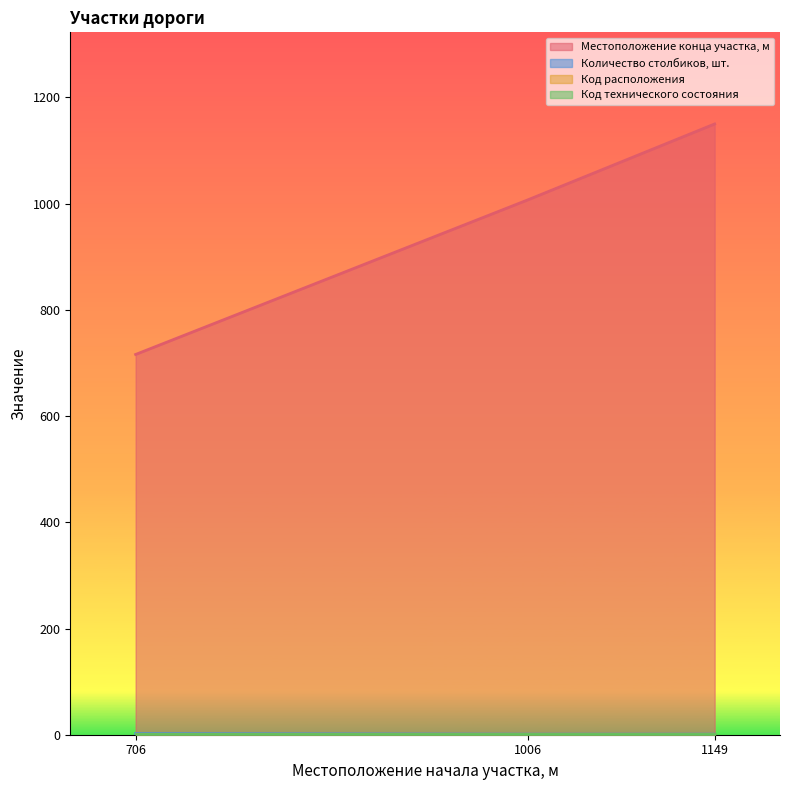

List the labels in order of Местоположение конца участка, м value, smallest first.

706, 1006, 1149